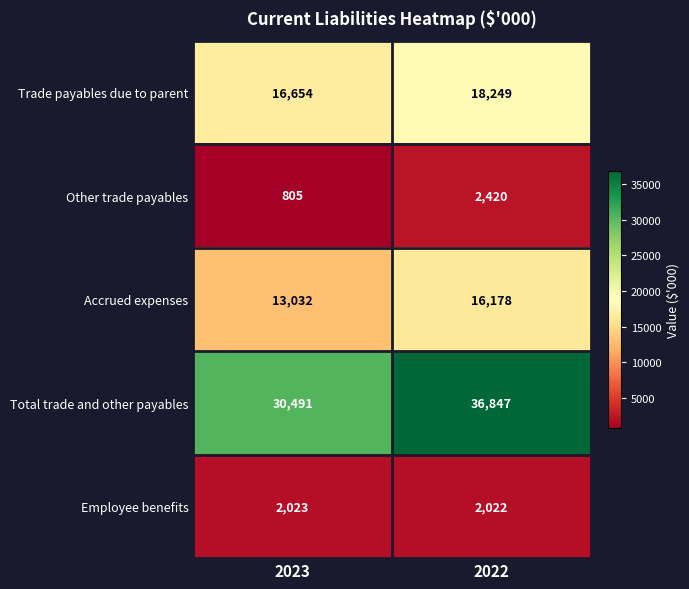

What is the difference between the highest and lowest values at 2022?

34825